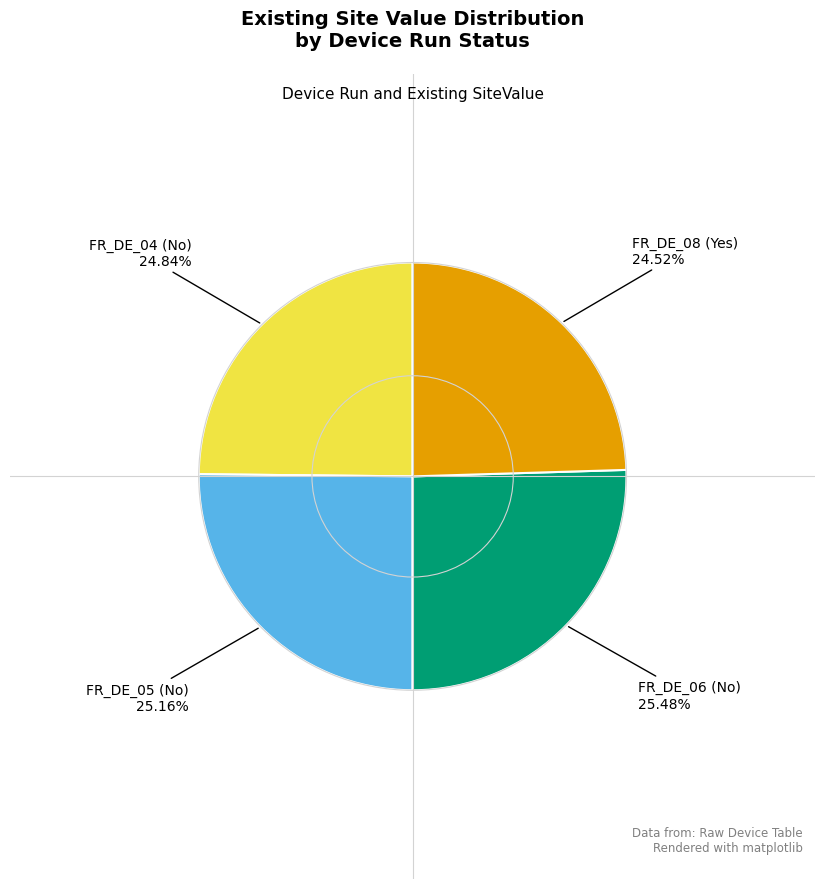

Count the number of slices in the pie.

4